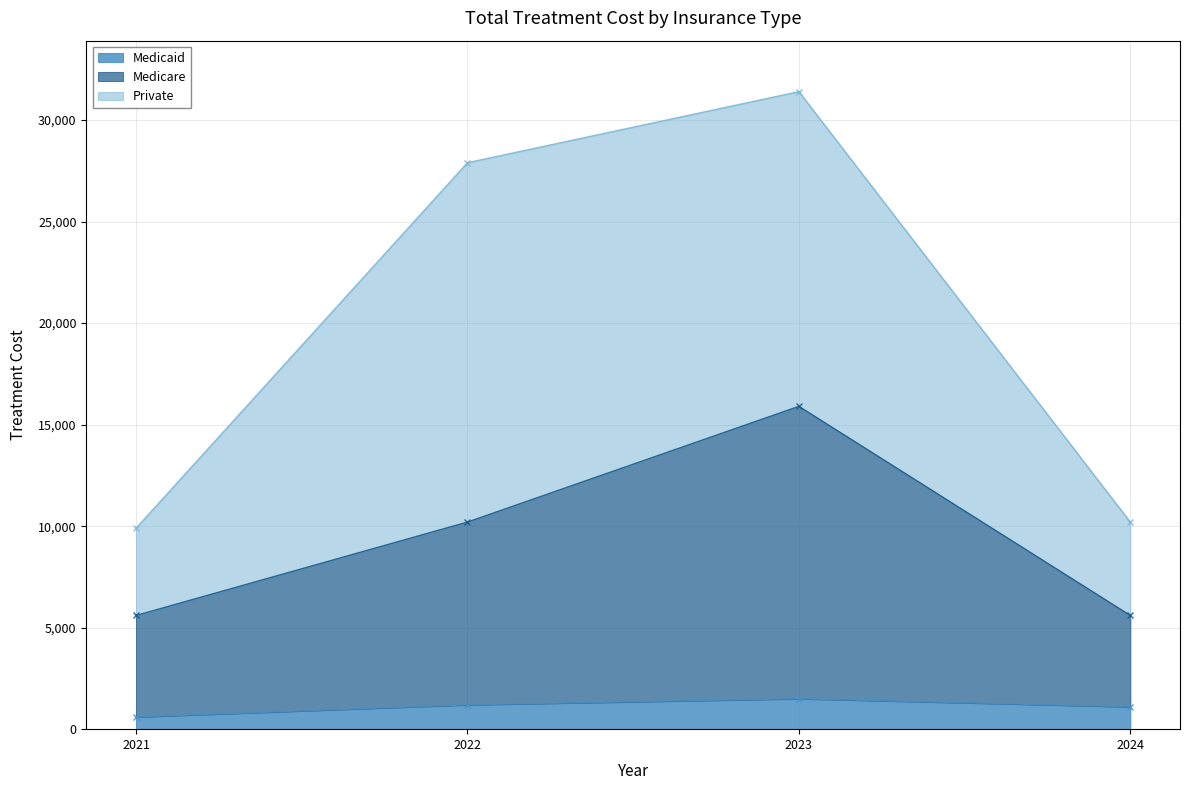

True or false: Medicaid and Medicare cross at least once.

False